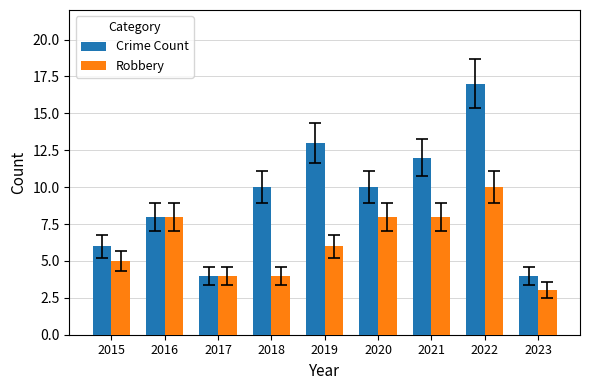

Read the Crime Count value at 2016.

8